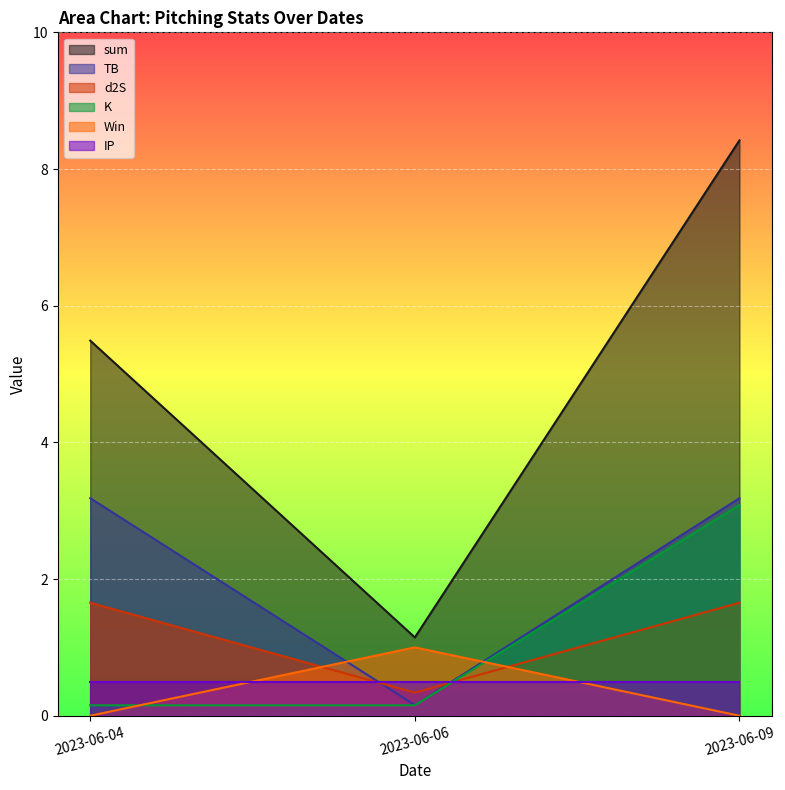

How many lines are shown in the chart?

6